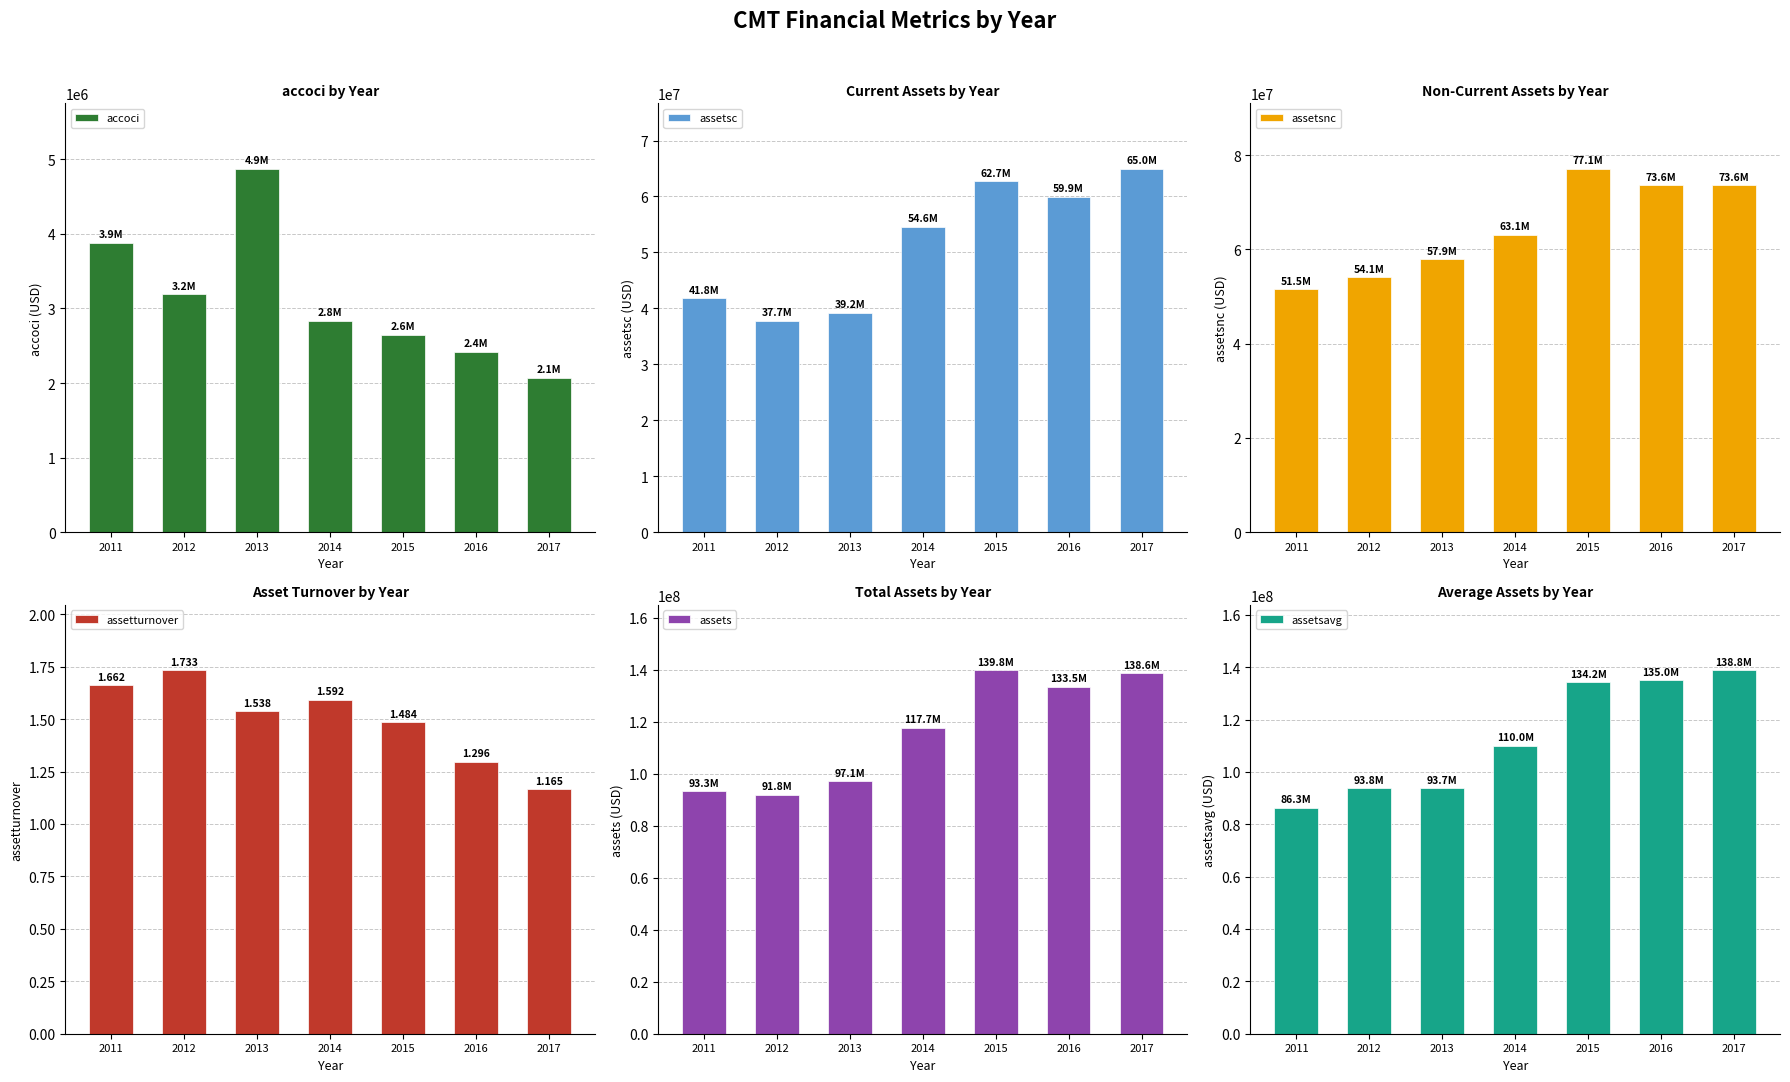

Which category has the highest value across all series?

2015